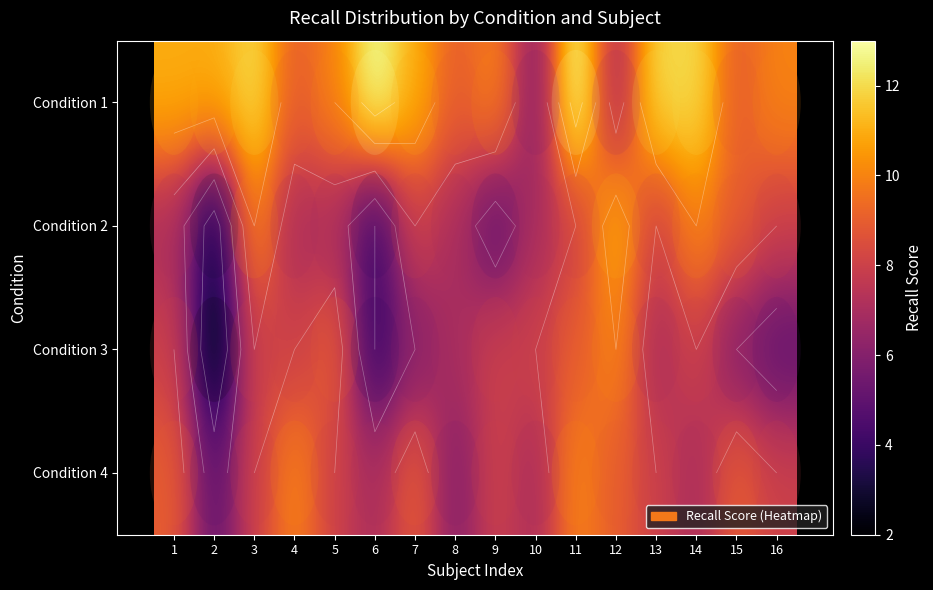

Which label corresponds to the smallest value in the chart?

2